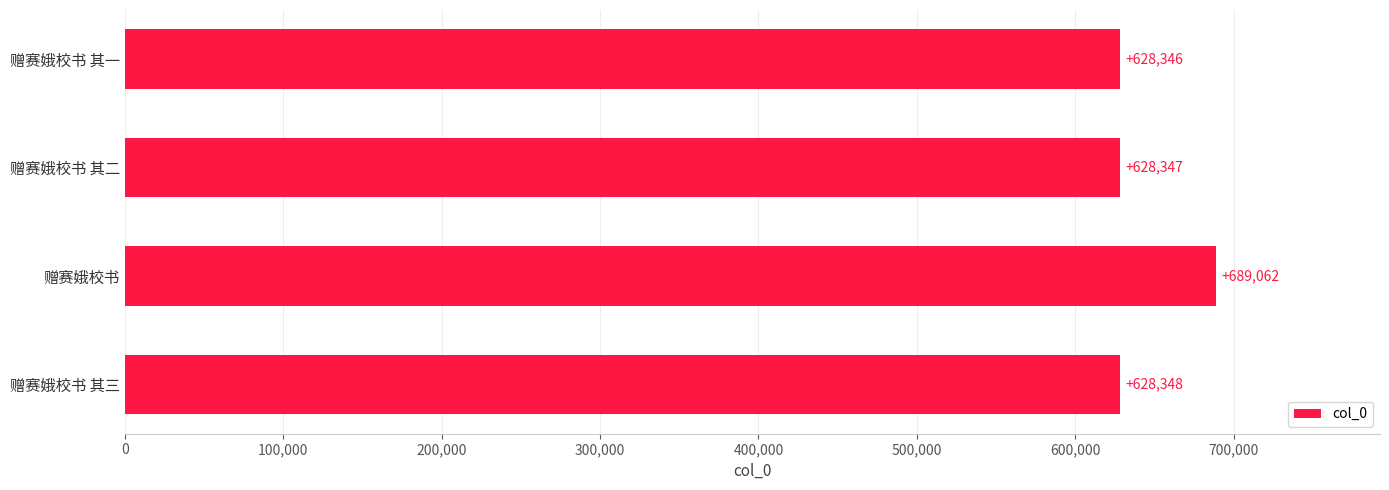

At which label is the value closest to 658704?

赠赛娥校书 其三